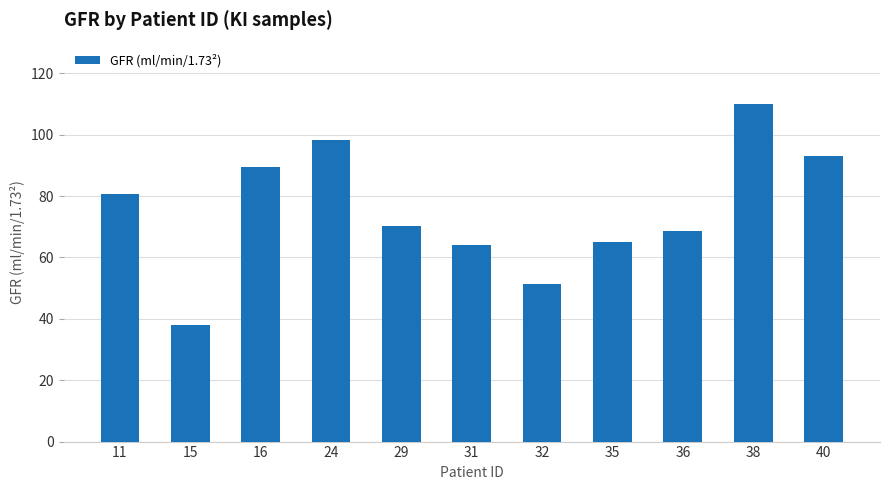

What is the ratio of the value at 24 to the value at 16?

1.1